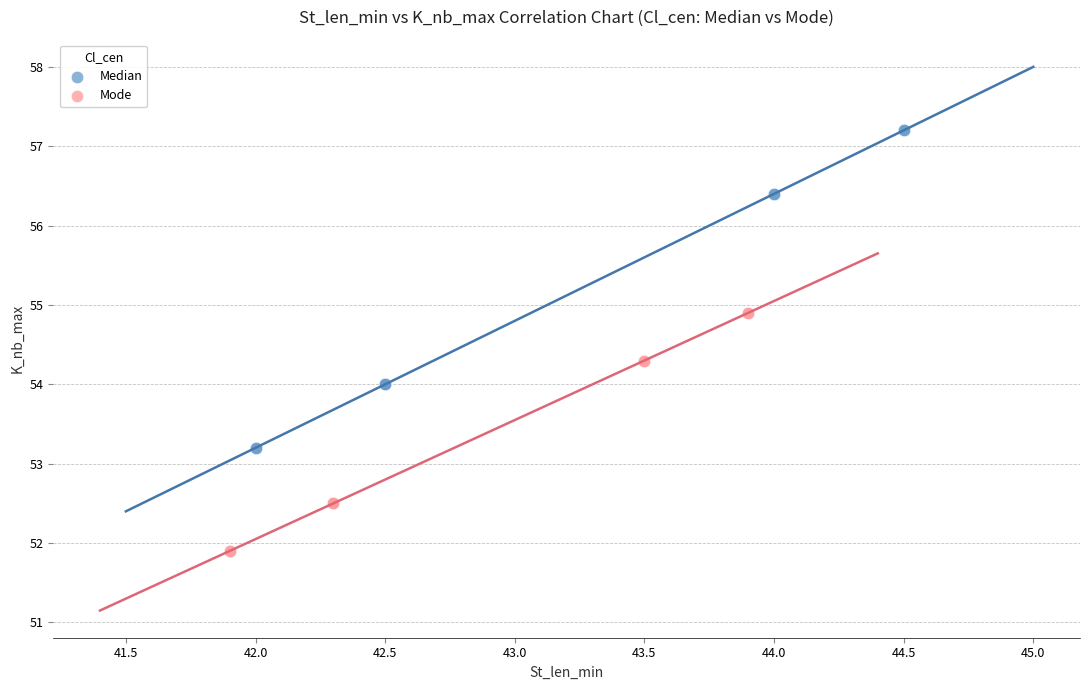

Which series contains the lowest Y value?

Mode